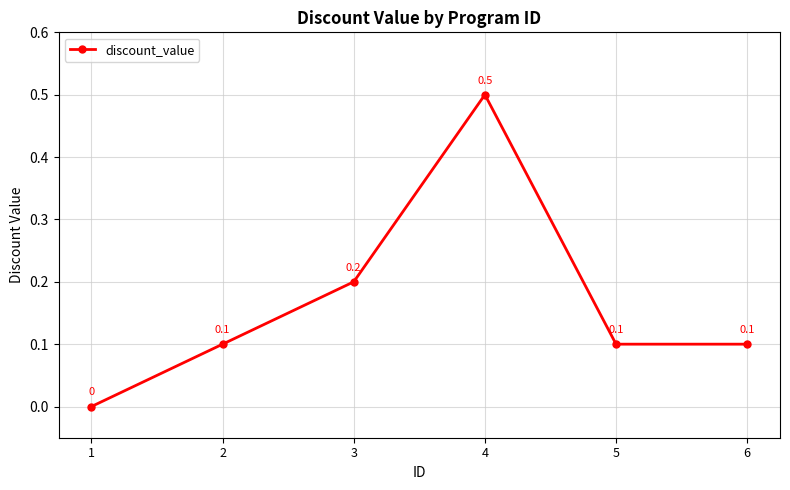

Does the chart display data point markers on the line(s)?

Yes